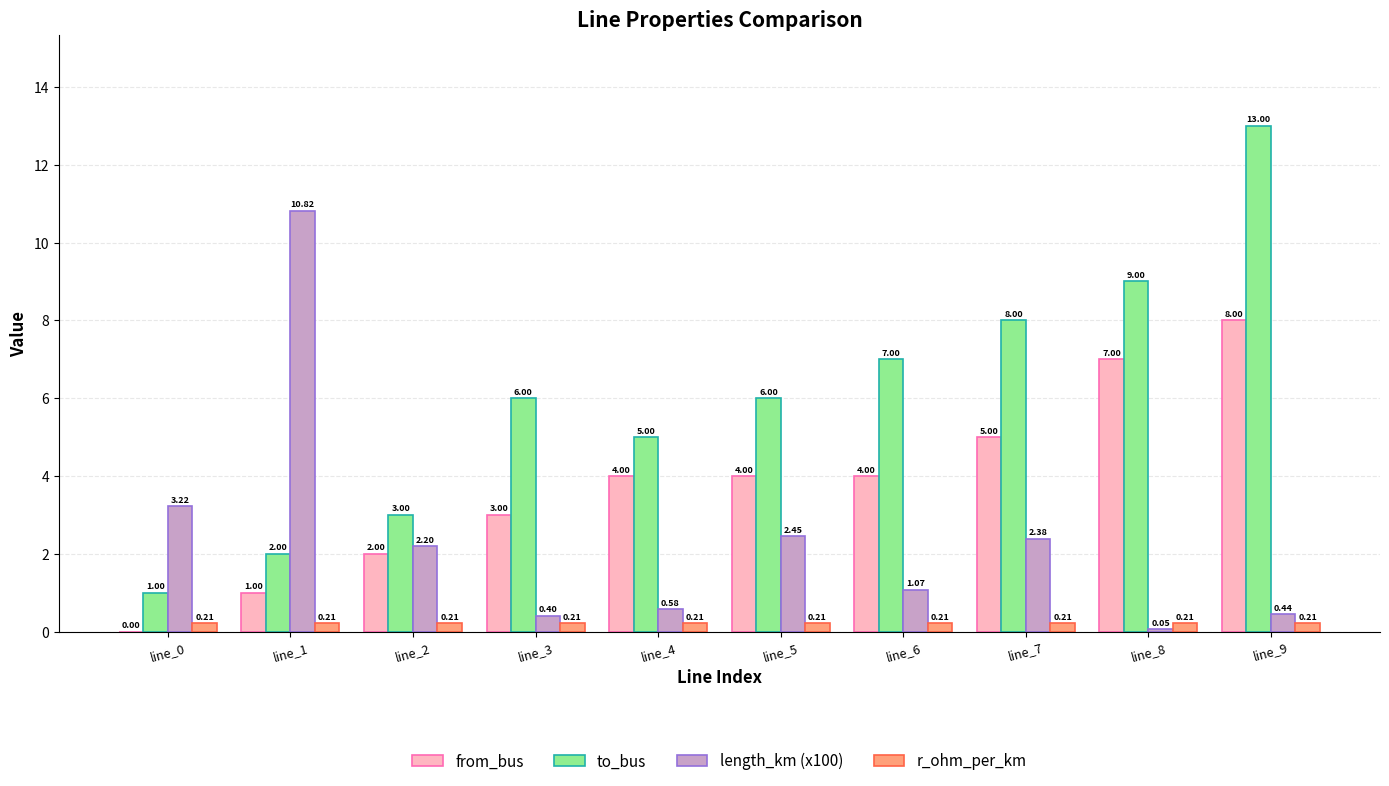

Are the bars horizontal?

No